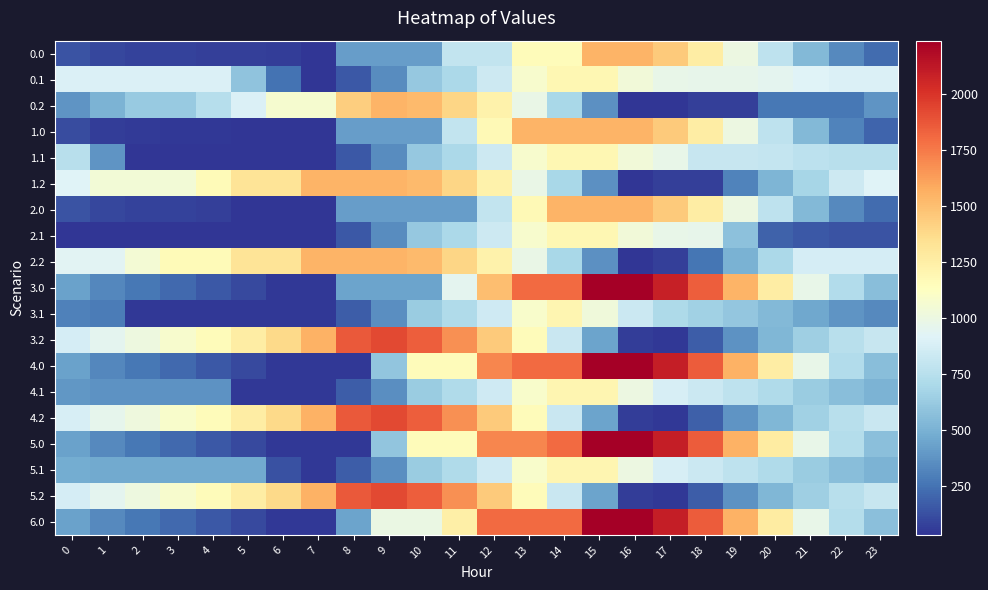

At how many categories does at least one series exceed 2036?

3